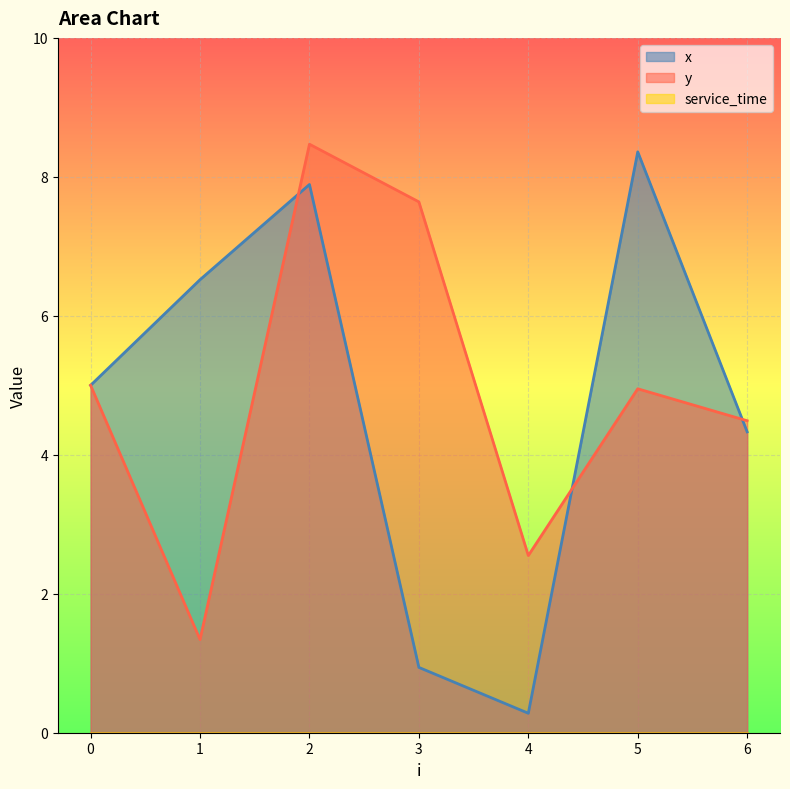

At how many categories does at least one series exceed 0?

7